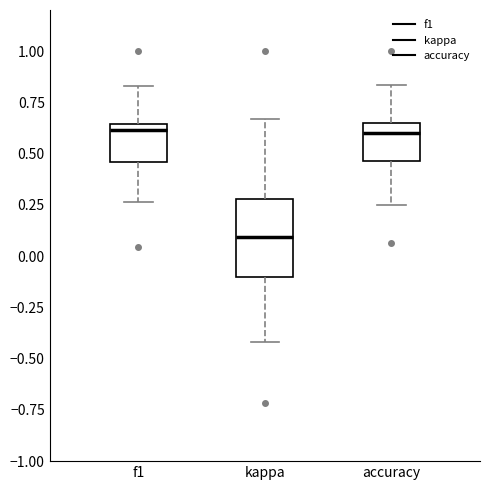

Reading left to right, read every box against the y-axis: the position of its median line, the range the box covers, and the ends of its whiskers. The values are not printed on the chart, so give them approximately, as read against the axis.

f1: median 0.60, box 0.45 to 0.65, whiskers 0.25 to 0.85
kappa: median 0.10, box -0.10 to 0.30, whiskers -0.40 to 0.65
accuracy: median 0.60, box 0.45 to 0.65, whiskers 0.25 to 0.85